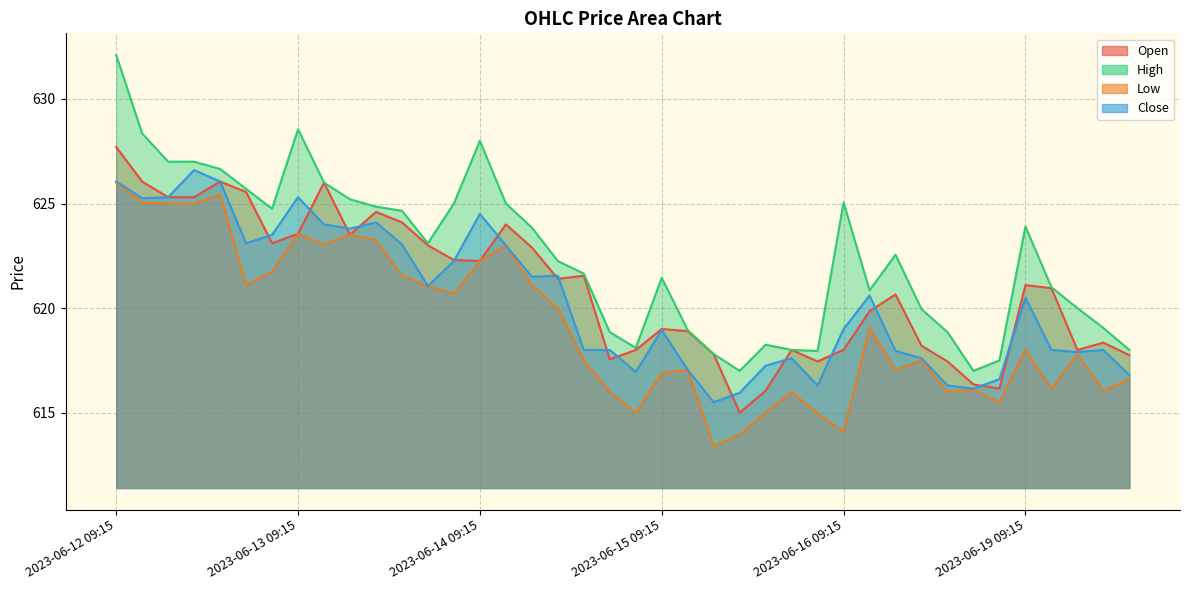

What is the difference between the highest and lowest values at 2023-06-19 13:15?

1.4